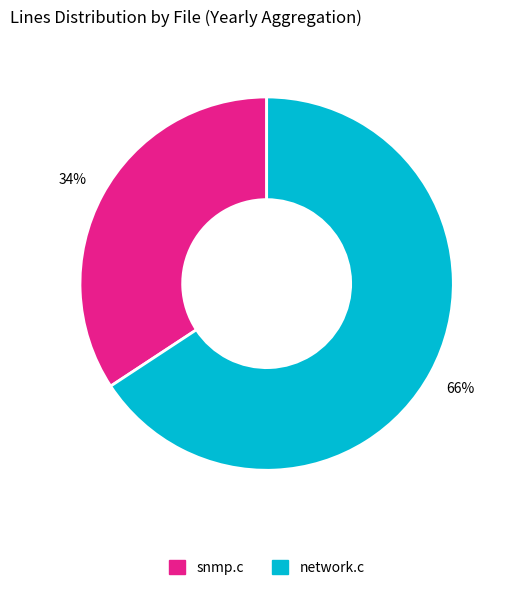

Which category has the biggest portion of the pie?

network.c